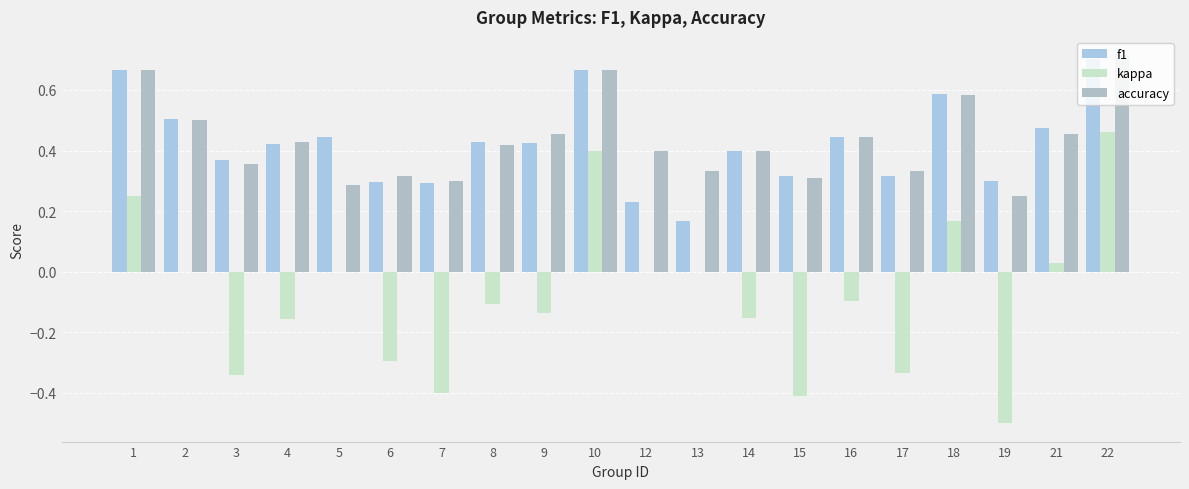

What is the lowest value of the kappa series?

-0.5